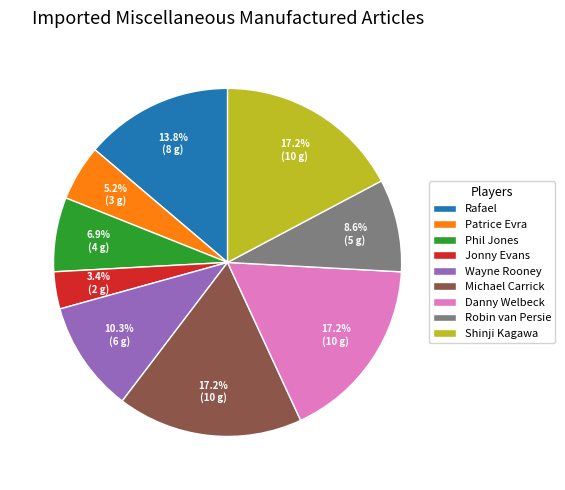

To the nearest percent, what is the difference between the Patrice Evra and Shinji Kagawa slice percentages?

12%